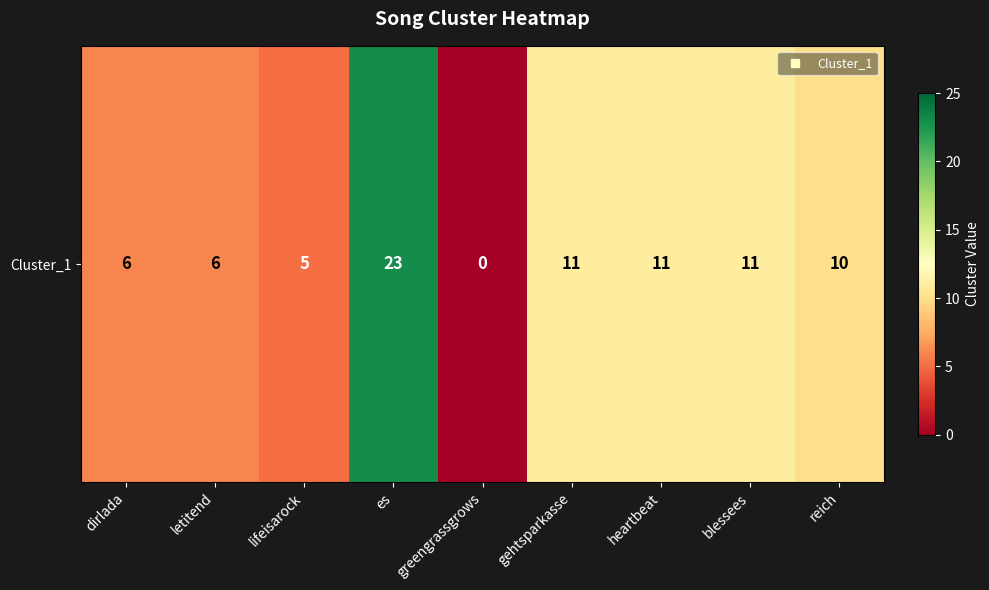

How many series are shown in this chart?

1